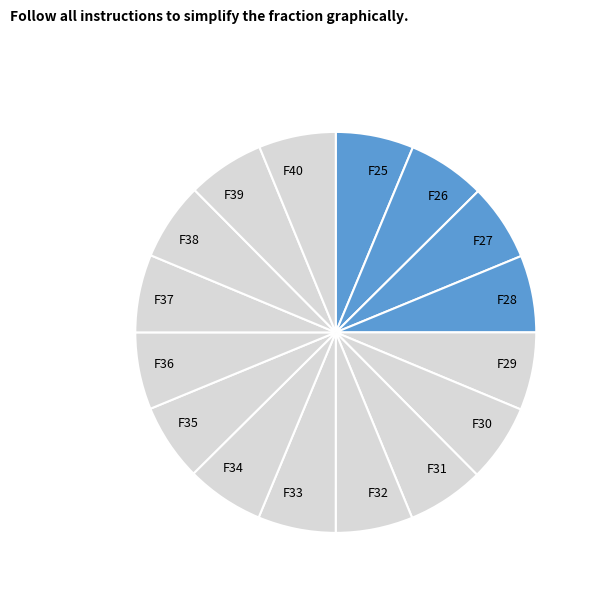

Is it true that F30 is 6% of the pie?

True